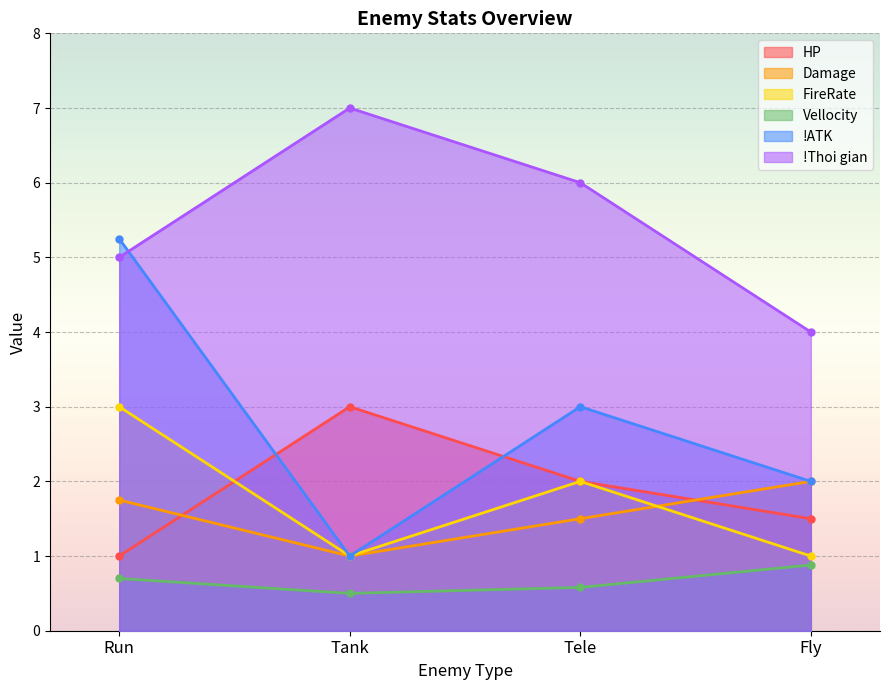

True or false: Damage and !Thoi gian intersect in this chart.

False